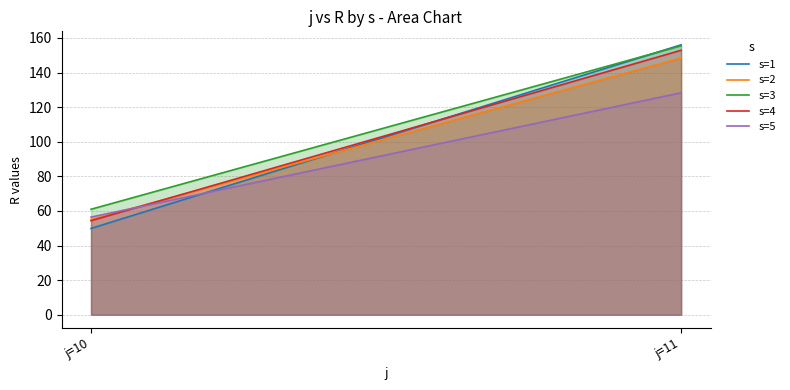

Where is s=3 nearest to the value 108?

j=10